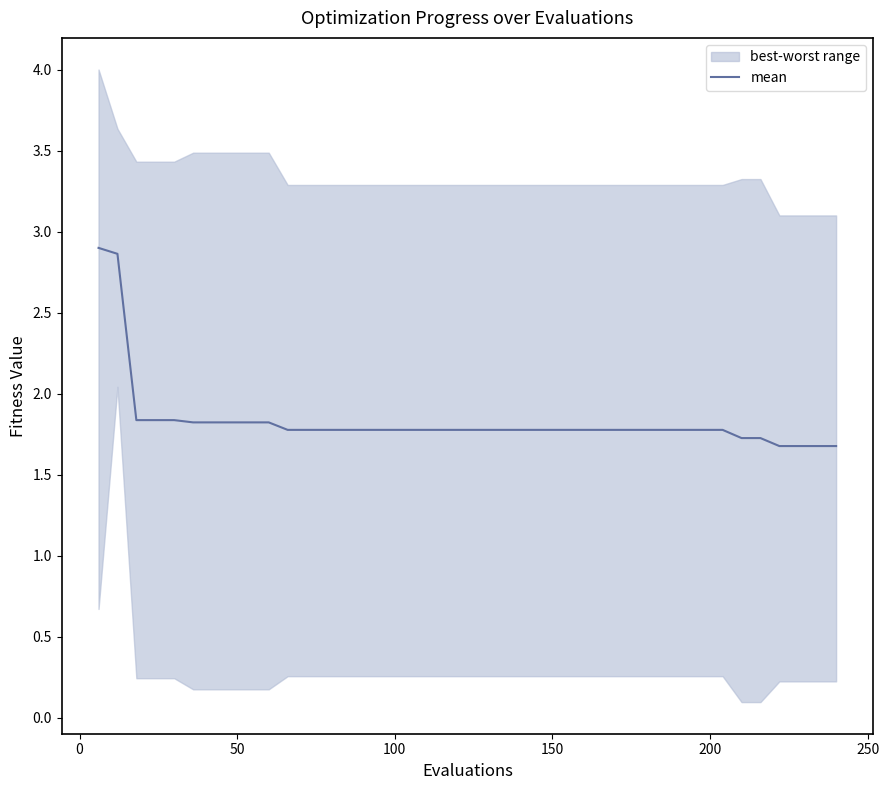

How many lines are shown in the chart?

1